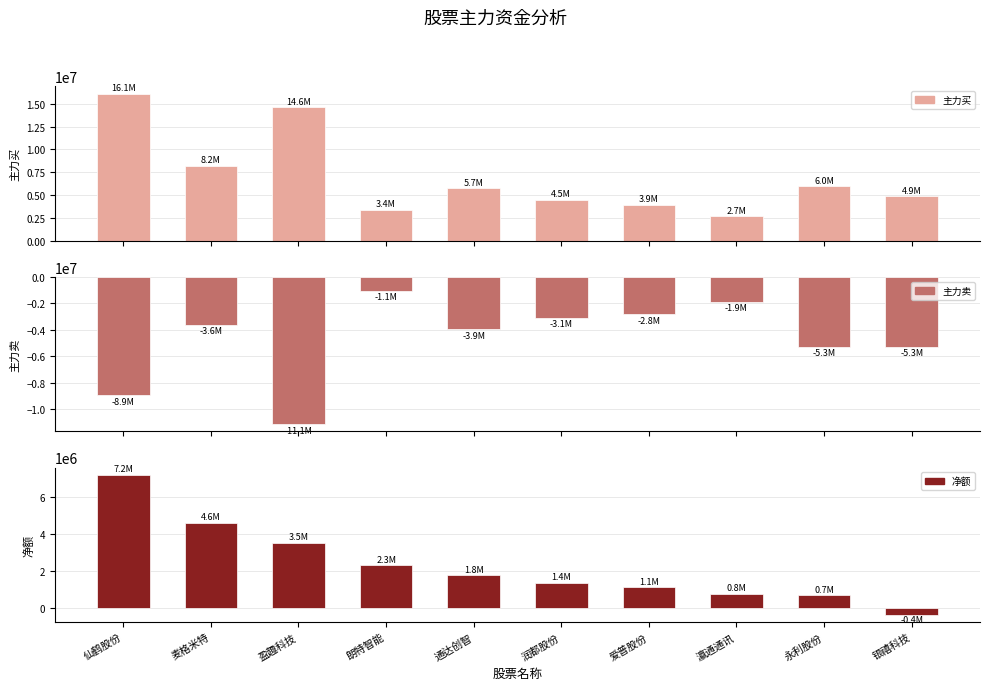

Is it true that 净额 equals 7086949 at 麦格米特?

False